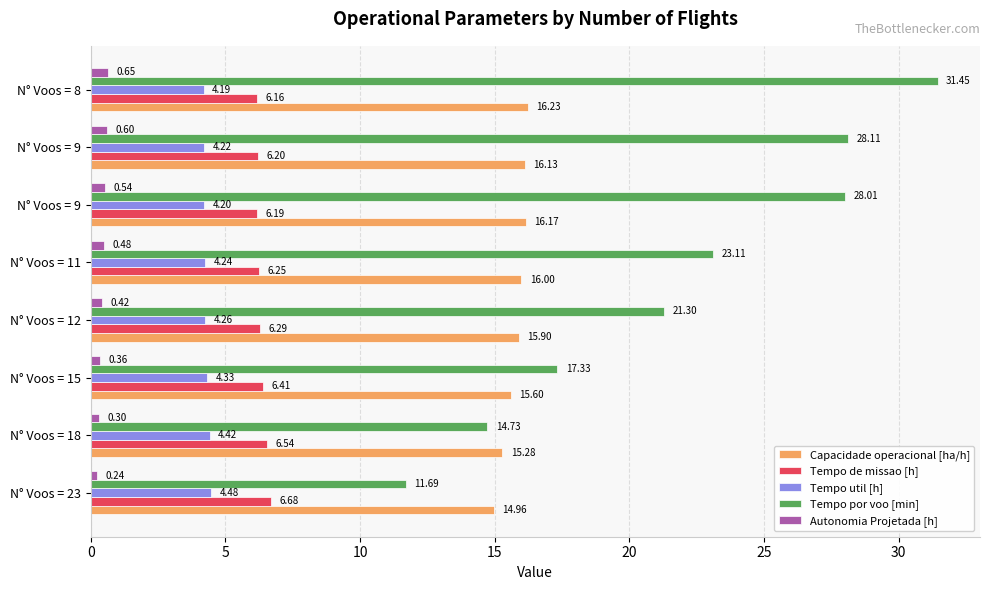

What are all the series names shown in the legend?

Capacidade operacional [ha/h], Tempo de missao [h], Tempo util [h], Tempo por voo [min], Autonomia Projetada [h]